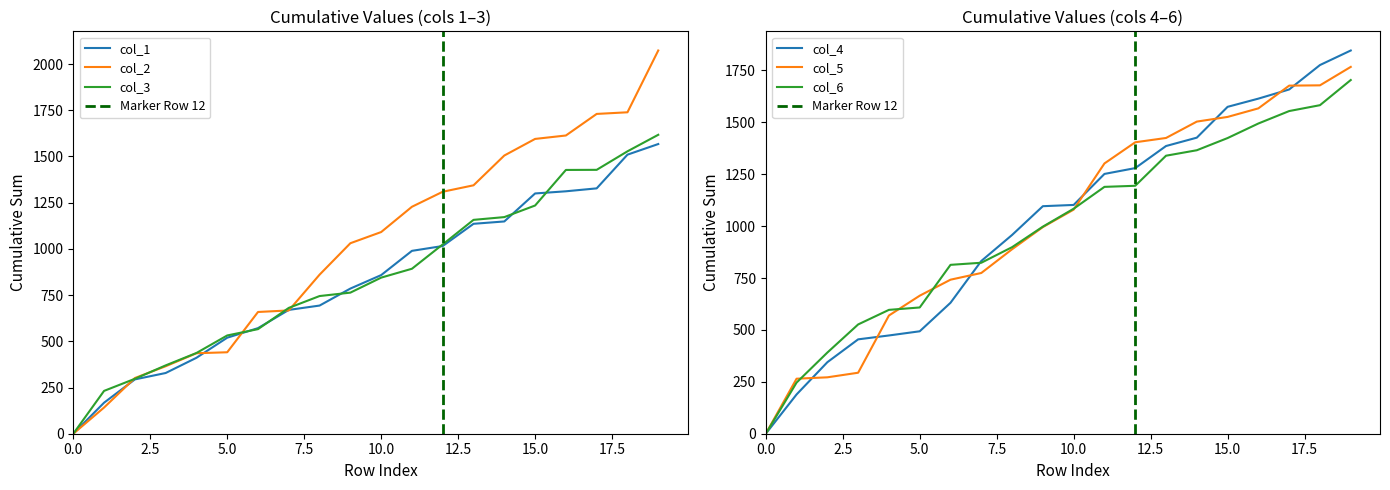

Which series has the widest spread of values?

col_2